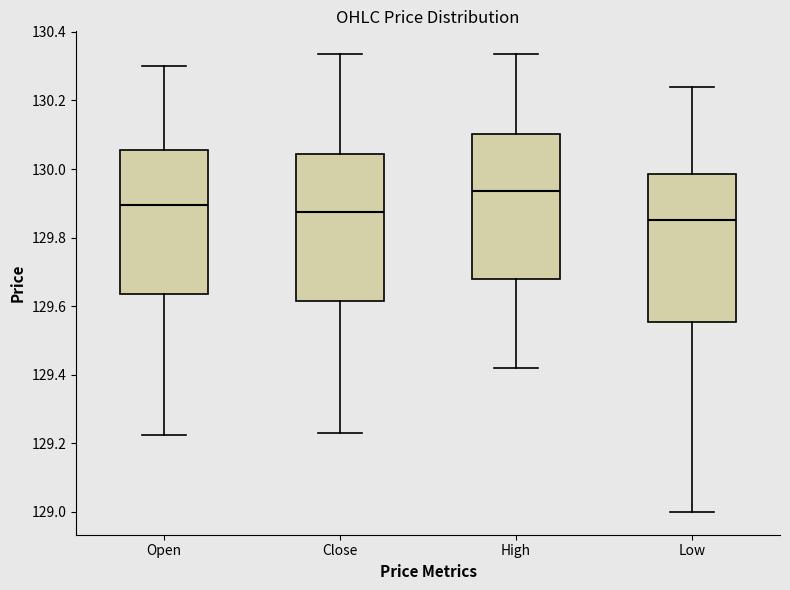

Where is the upper edge of the box for High on the y-axis? The values are not printed on the chart, so give them approximately, as read against the axis.

130.10